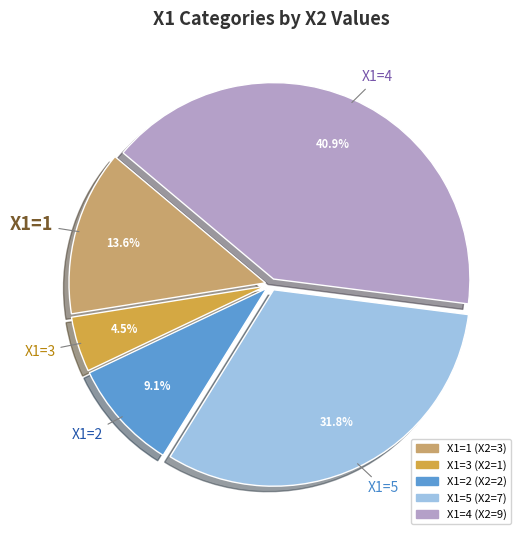

How many segments does this pie chart have?

5